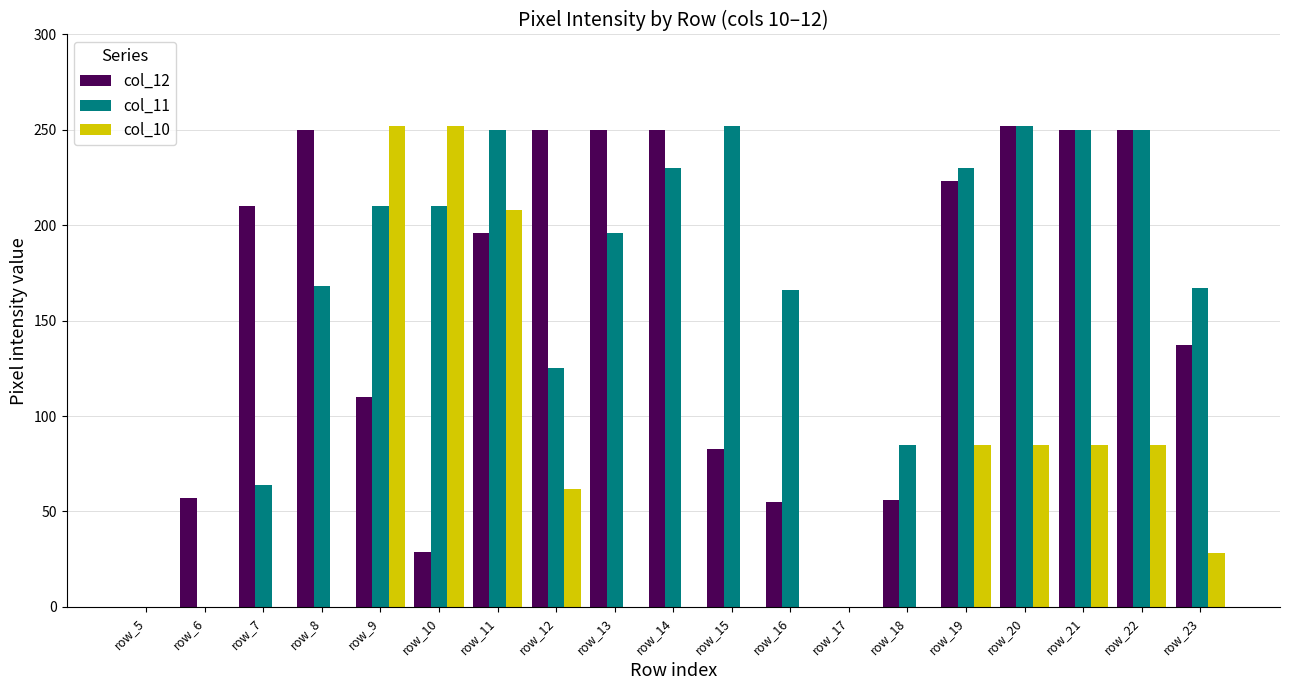

Count the number of categories in the chart.

19